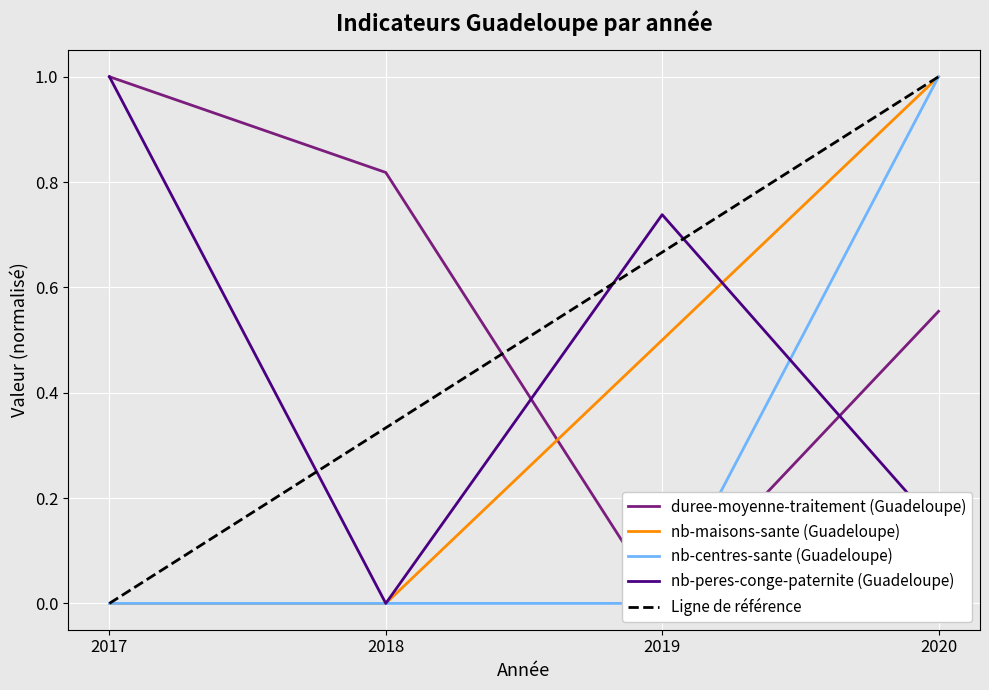

Where do nb-centres-sante (Guadeloupe) and nb-peres-conge-paternite (Guadeloupe) first cross each other?

2019 and 2020